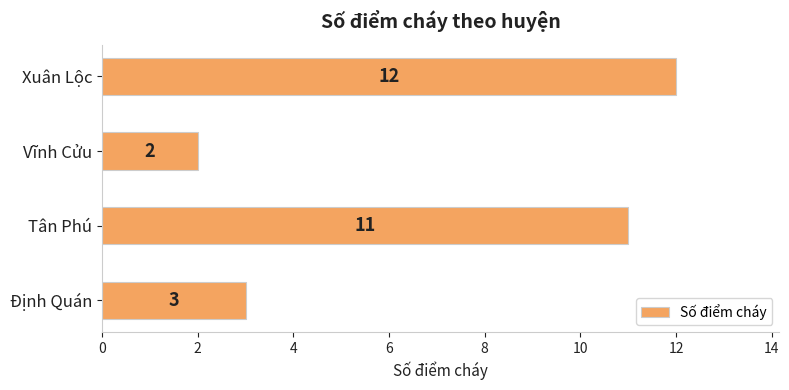

Which label corresponds to the largest value in the chart?

Xuân Lộc